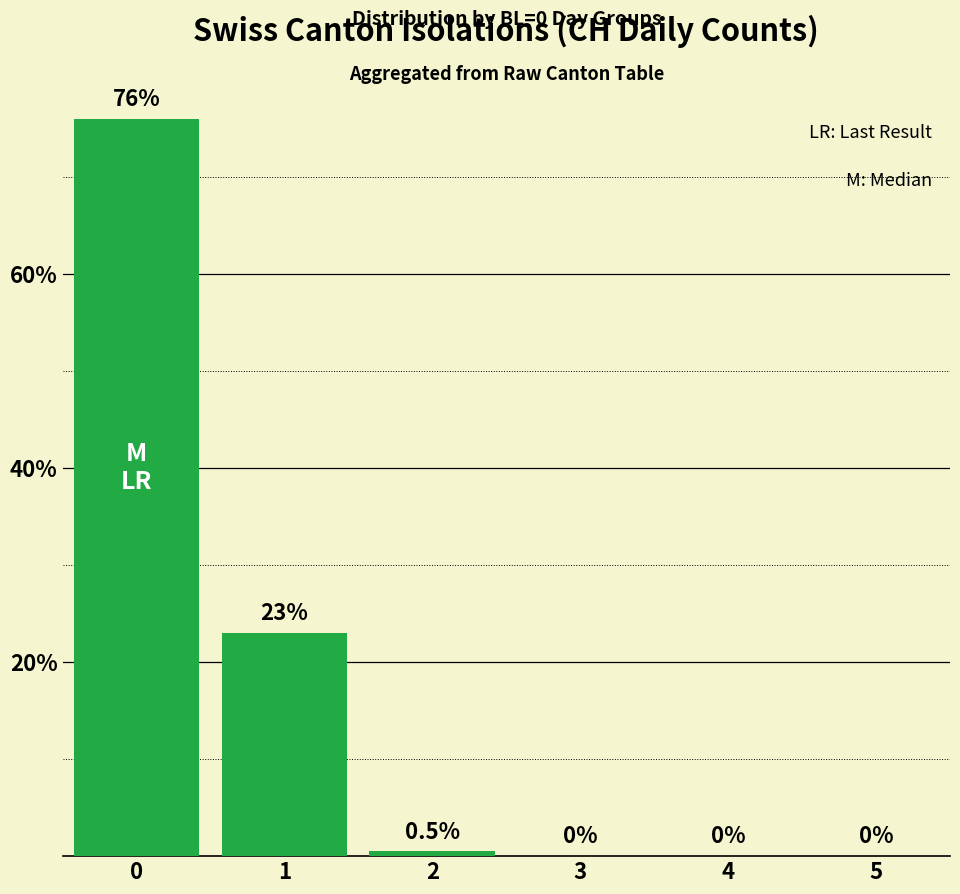

Reading right to left, list all the values displayed in this chart.

5=0.0	4=0.0	3=0.0	2=0.5	1=23.0	0=76.0